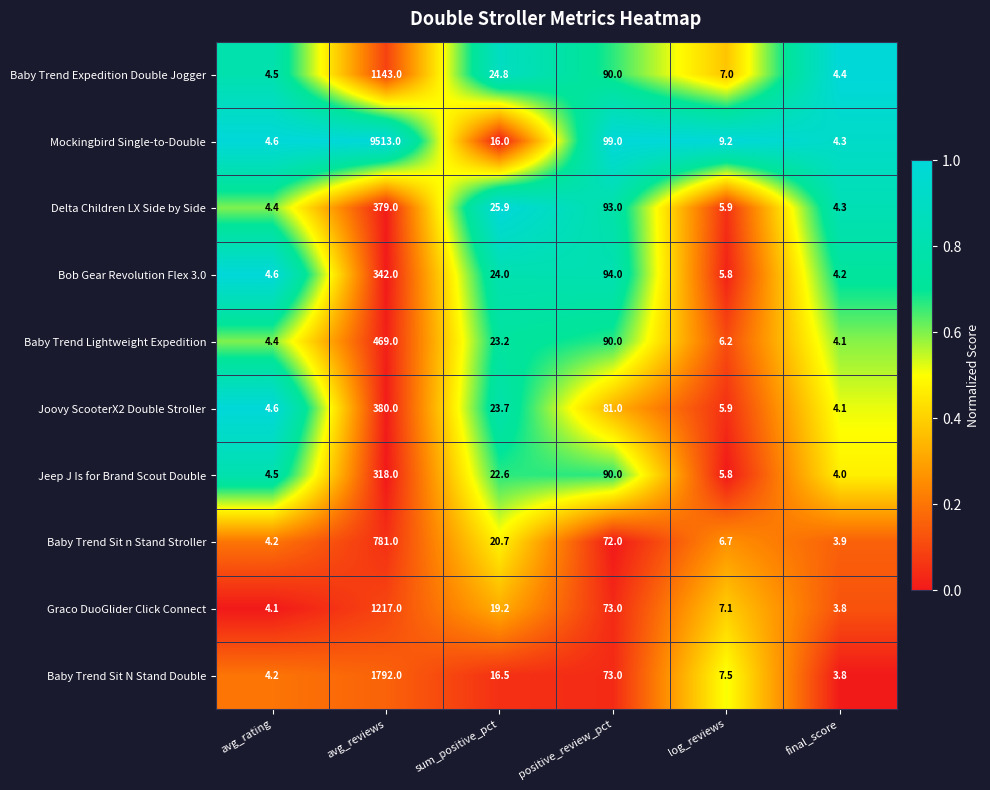

At which category does the chart reach its peak across all series?

avg_reviews